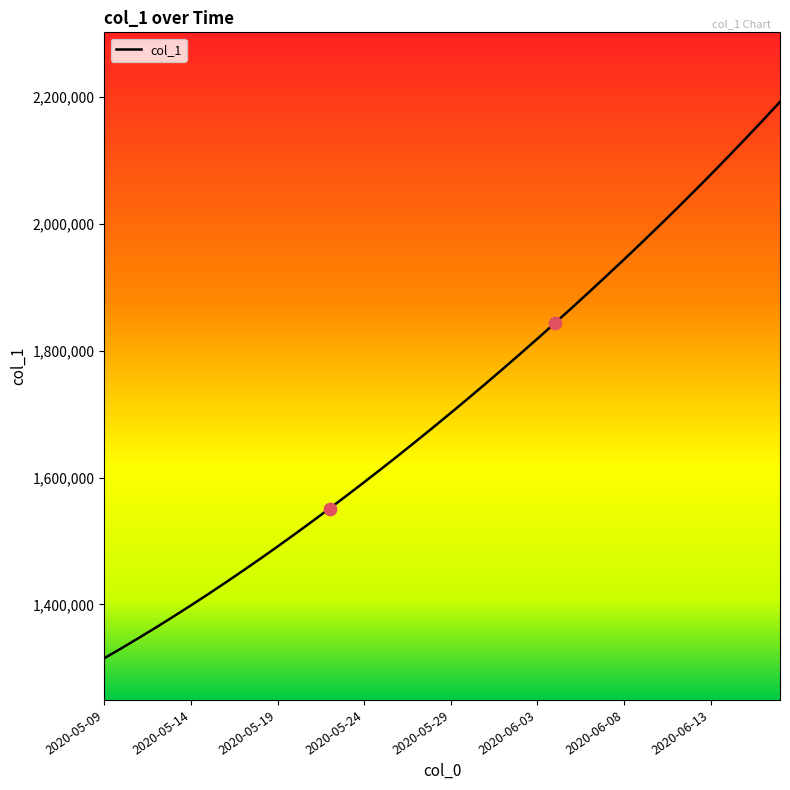

What is the difference between the maximum and minimum values?

877106.0